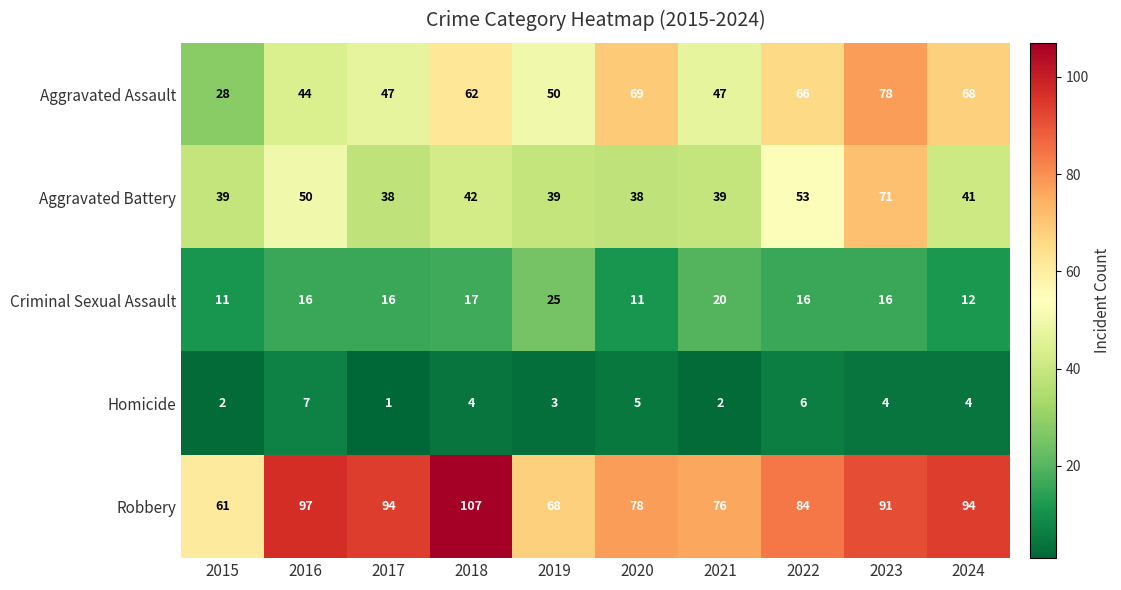

The Robbery series shows 27 at 2023. True or false?

False